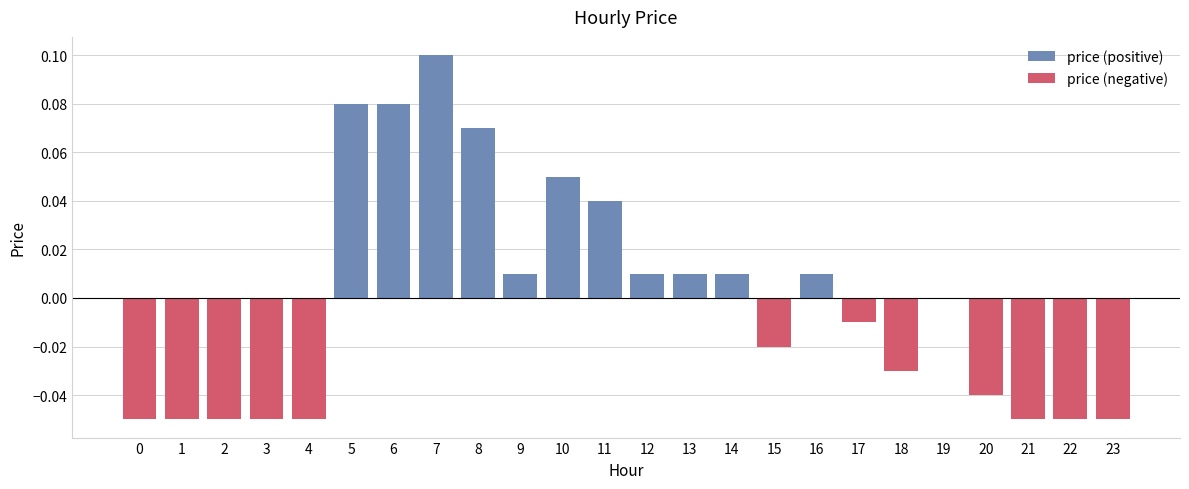

What is the difference between the second highest and minimum values in the price (positive) series?

0.1